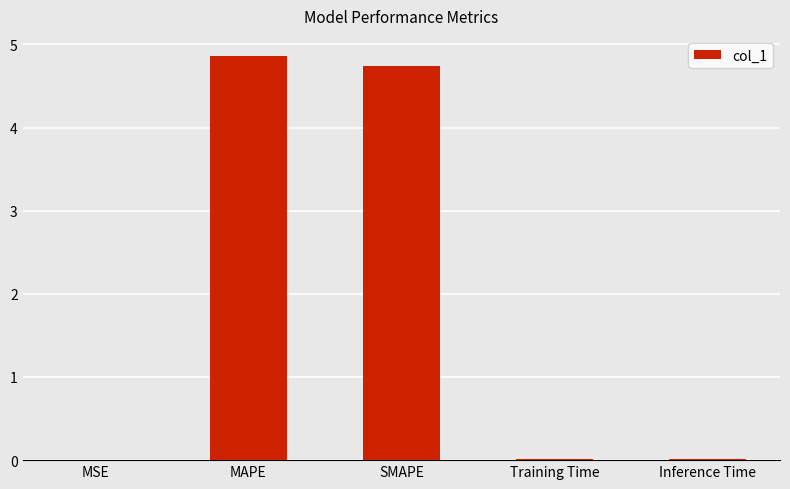

How many series are shown in this chart?

1